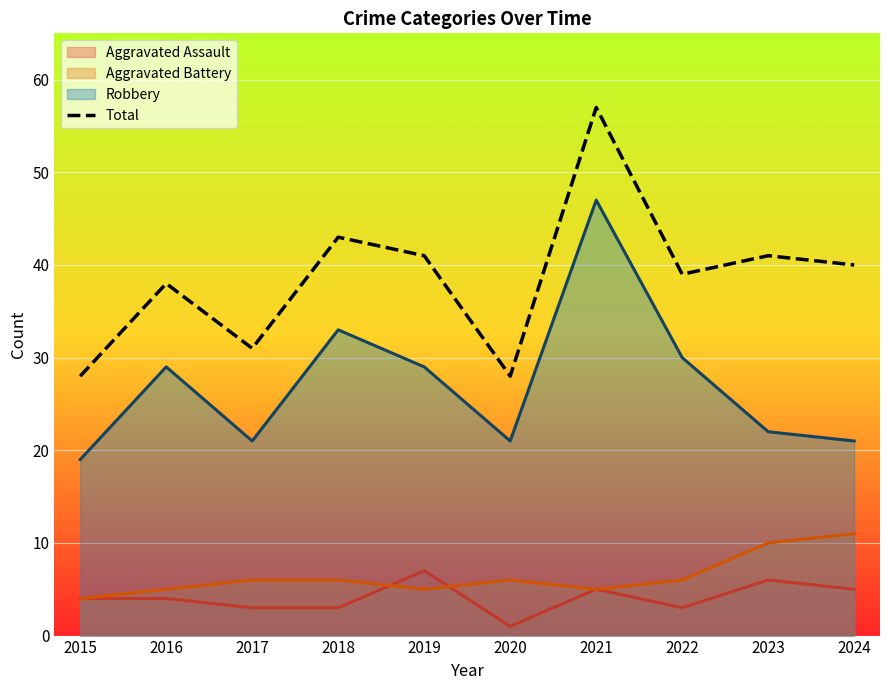

True or false: the data has more than 1 interior local peaks.

True